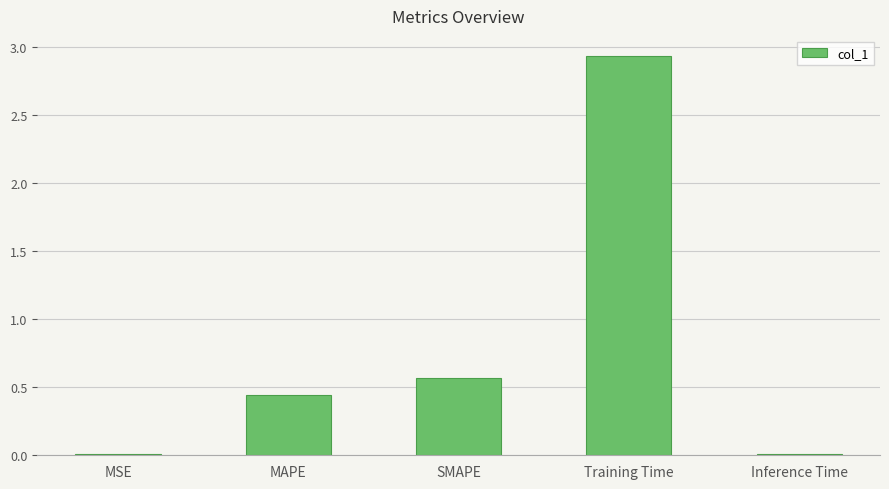

Between Inference Time and Training Time, which is larger?

Training Time